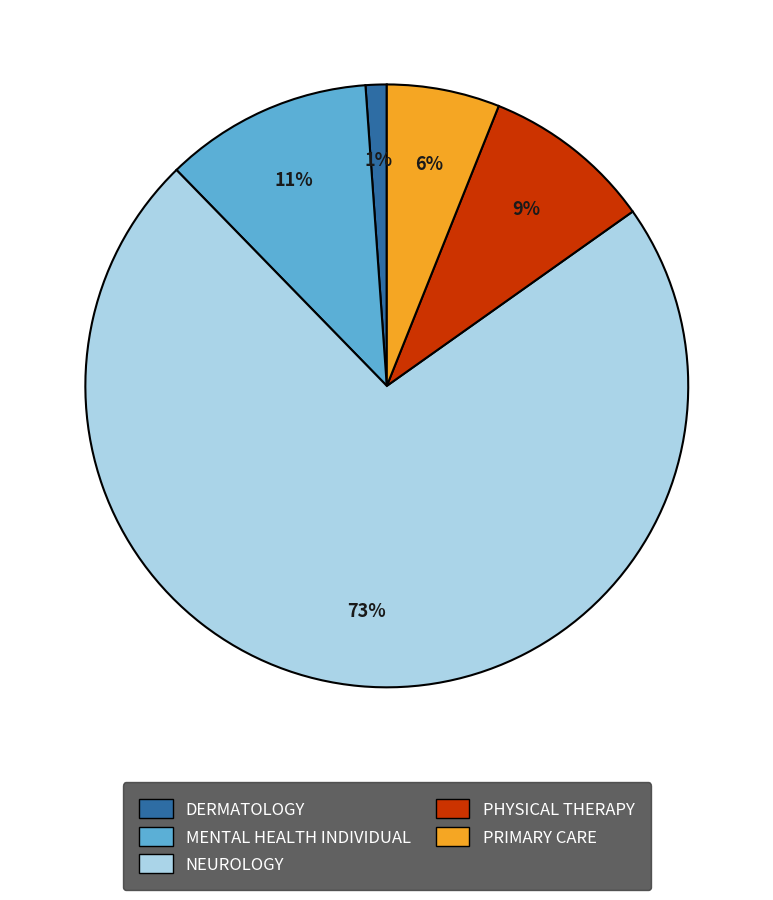

Which slice is the largest?

NEUROLOGY